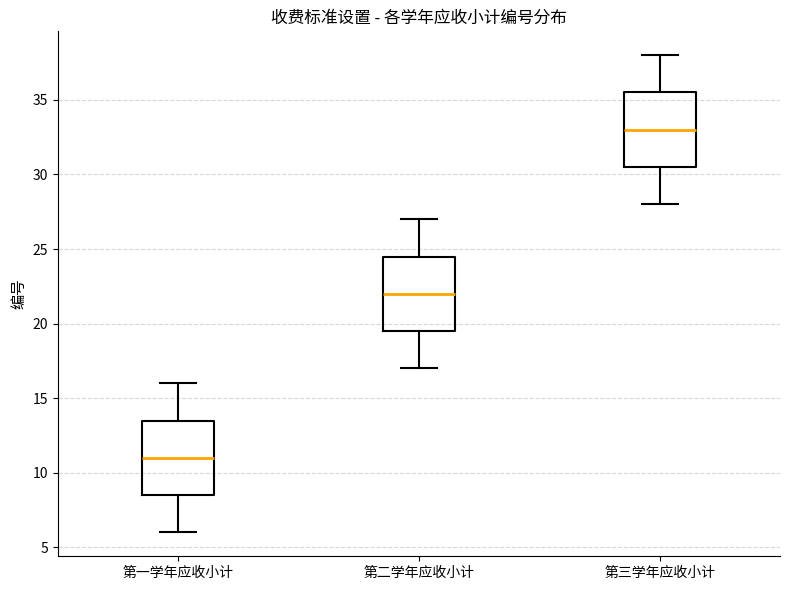

Which box has the highest median line?

第三学年应收小计